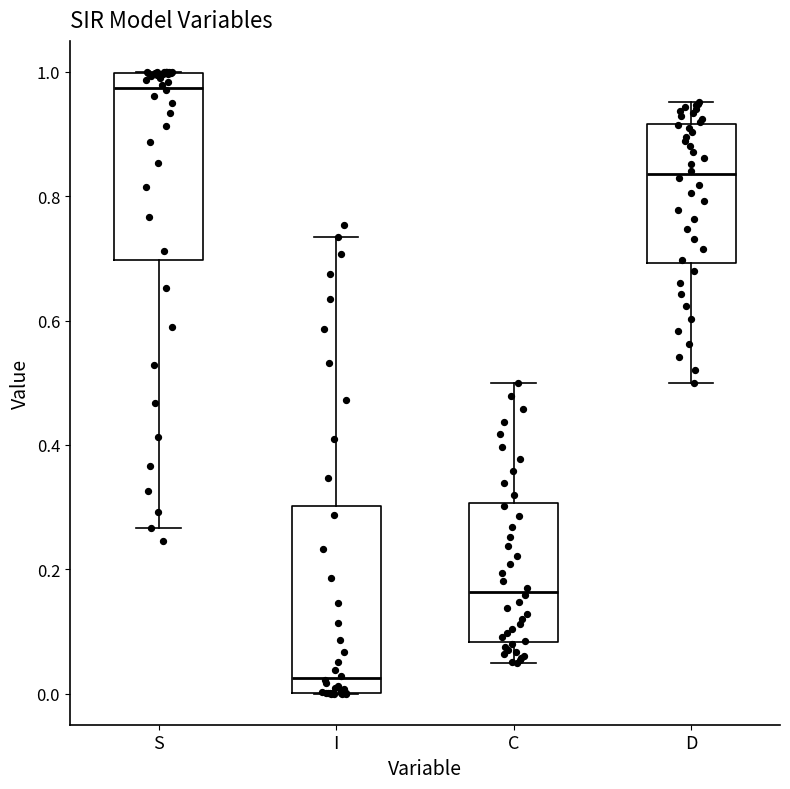

Reading left to right, transcribe this box plot: for each box, give where its median line is, the range the box spans, and where its two whiskers end, as read against the y-axis. The values are not printed on the chart, so give them approximately, as read against the axis.

S: median 0.98, box 0.70 to 1.00, whiskers 0.26 to 1.00
I: median 0.02, box 0.00 to 0.30, whiskers 0.00 to 0.74
C: median 0.16, box 0.08 to 0.30, whiskers 0.04 to 0.50
D: median 0.84, box 0.70 to 0.92, whiskers 0.50 to 0.96